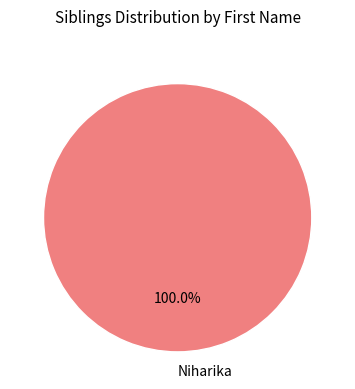

Rank the categories by value from highest to lowest.

Niharika